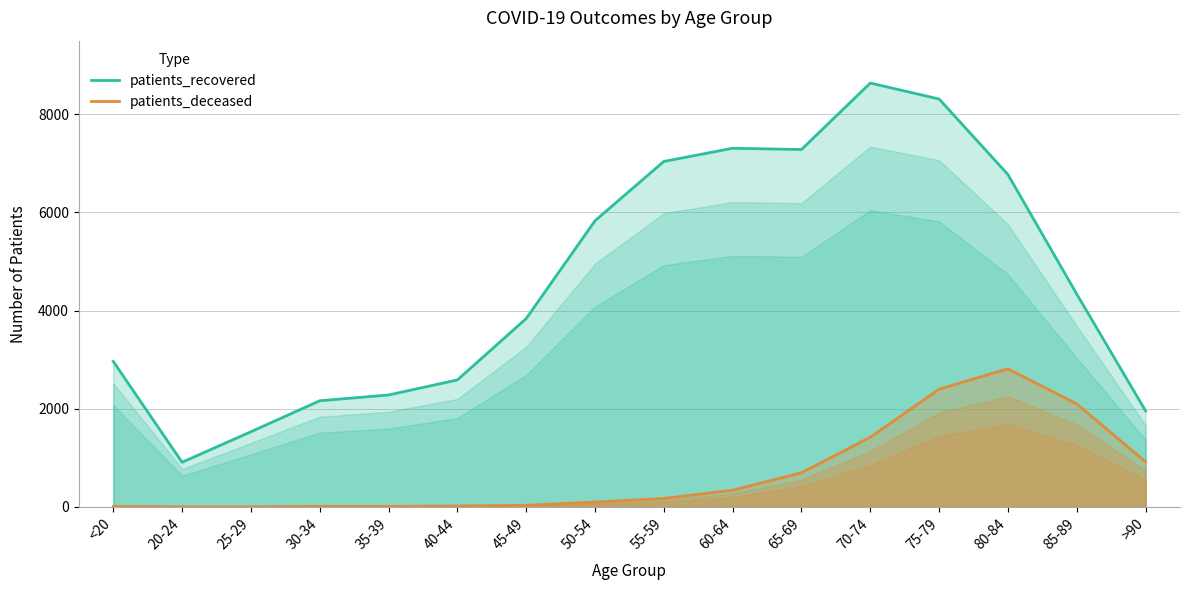

Reading left to right, what are all the values shown in this chart?

patients_recovered: <20=2965	20-24=911	25-29=1532	30-34=2163	35-39=2281	40-44=2587	45-49=3837	50-54=5829	55-59=7037	60-64=7305	65-69=7280	70-74=8633	75-79=8308	80-84=6770	85-89=4335	>90=1957
patients_deceased: <20=11	20-24=3	25-29=3	30-34=13	35-39=13	40-44=21	45-49=35	50-54=100	55-59=174	60-64=341	65-69=697	70-74=1421	75-79=2400	80-84=2815	85-89=2099	>90=920